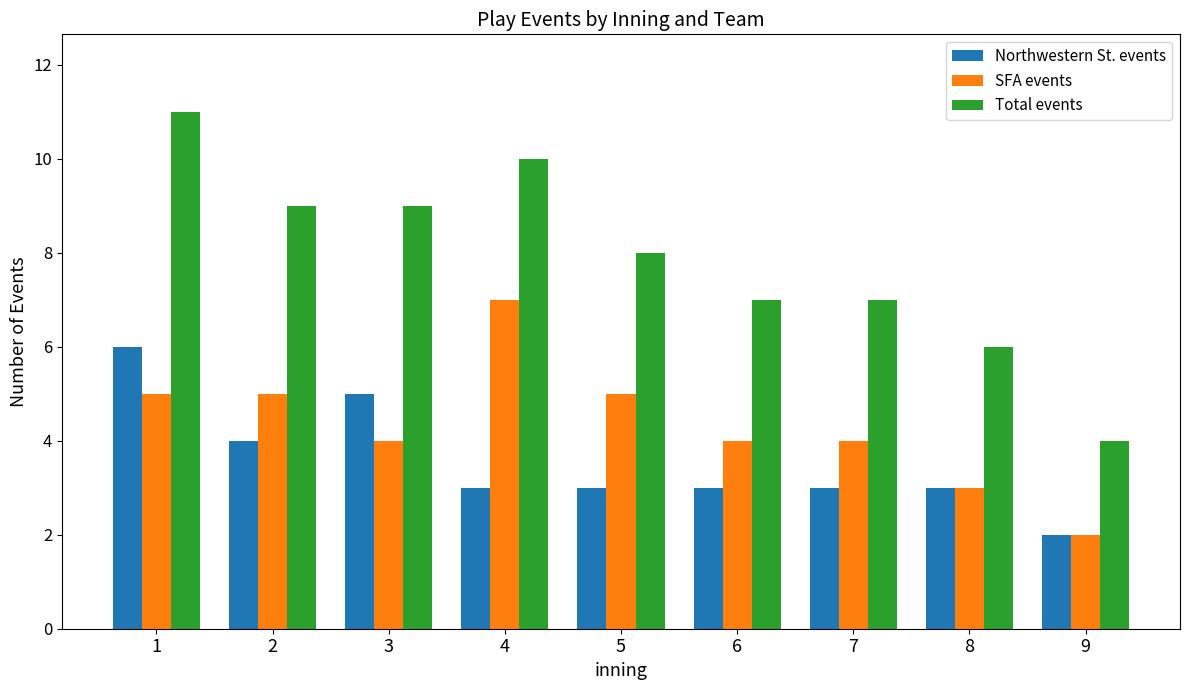

Which series has the largest range (max minus min)?

Total events